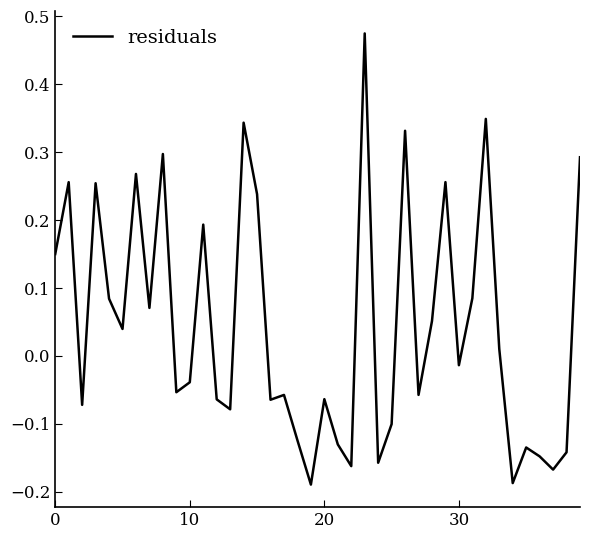

What is the difference between the maximum and minimum values?

0.7